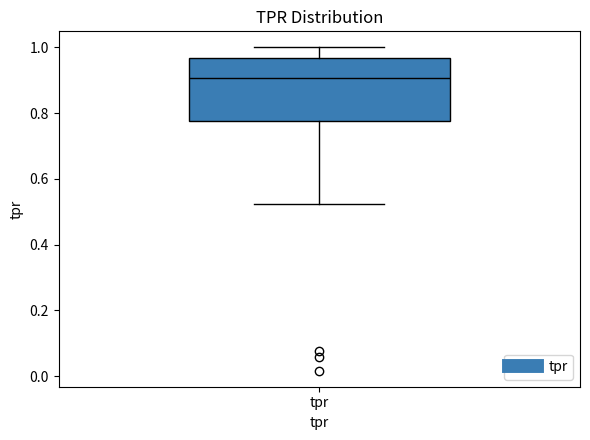

Where is the upper edge of the box for tpr on the y-axis? The values are not printed on the chart, so give them approximately, as read against the axis.

0.96